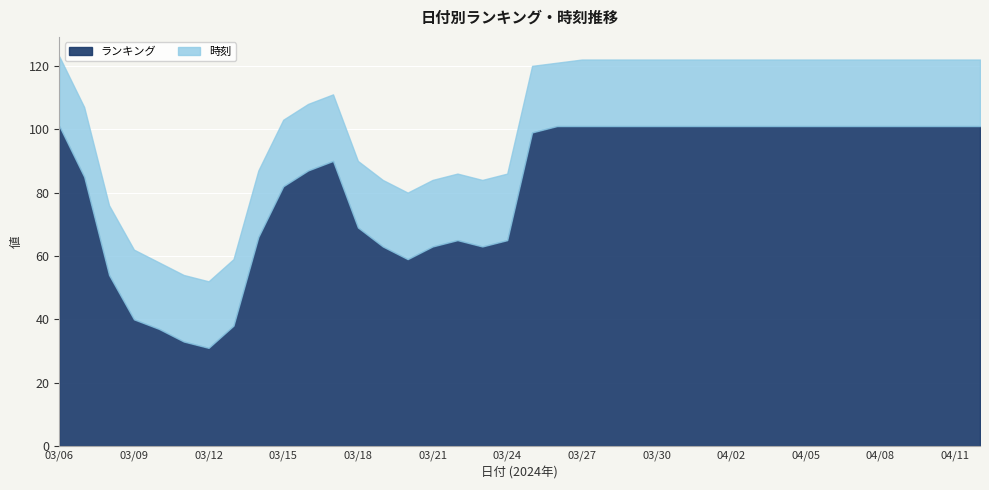

At which category does ランキング reach its first local valley?

03/12